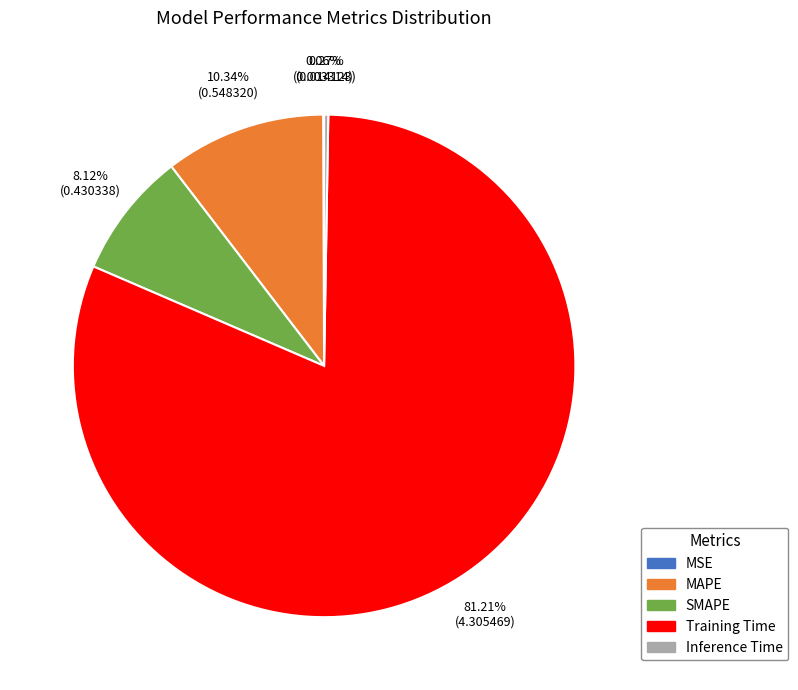

Which slice is the largest?

Training Time